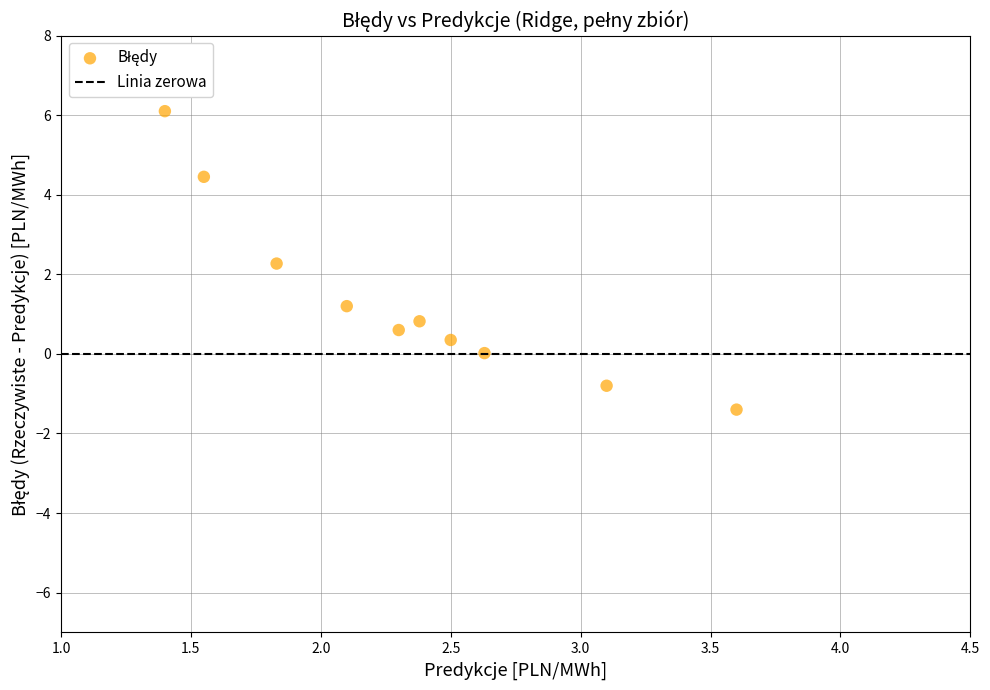

What Y value in the scatter plot is closest to 2?

2.3